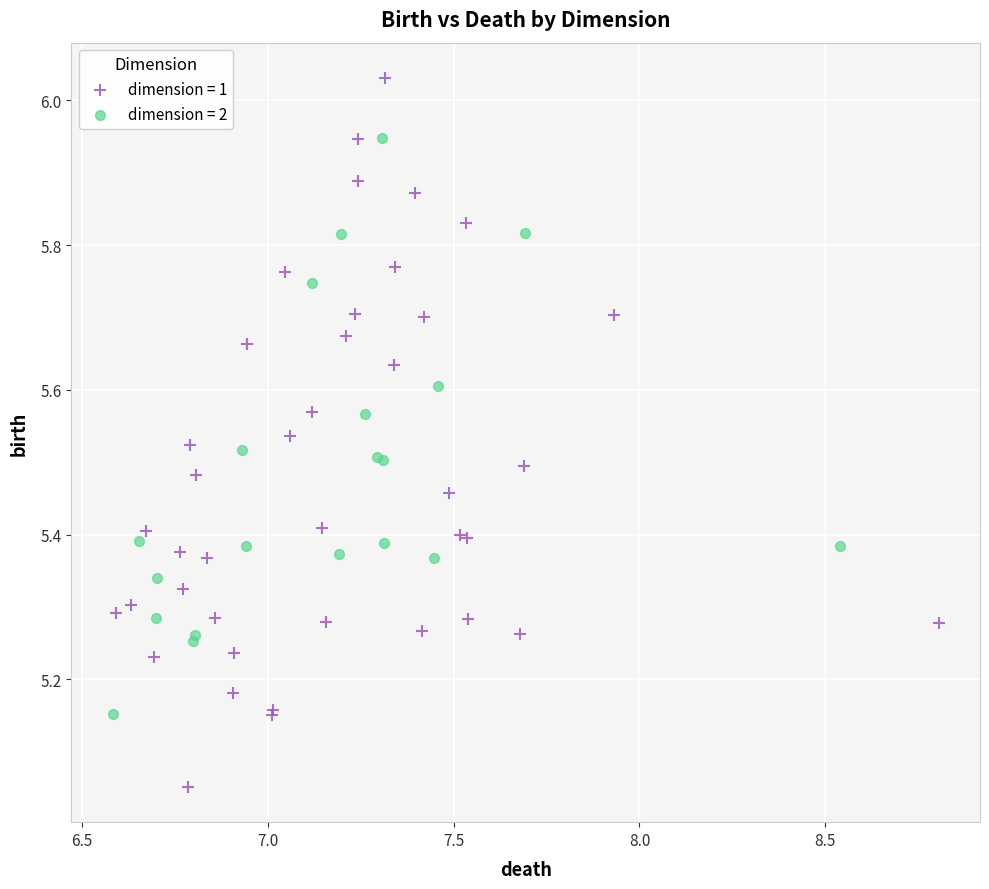

Which series contains the lowest Y value?

dimension = 1